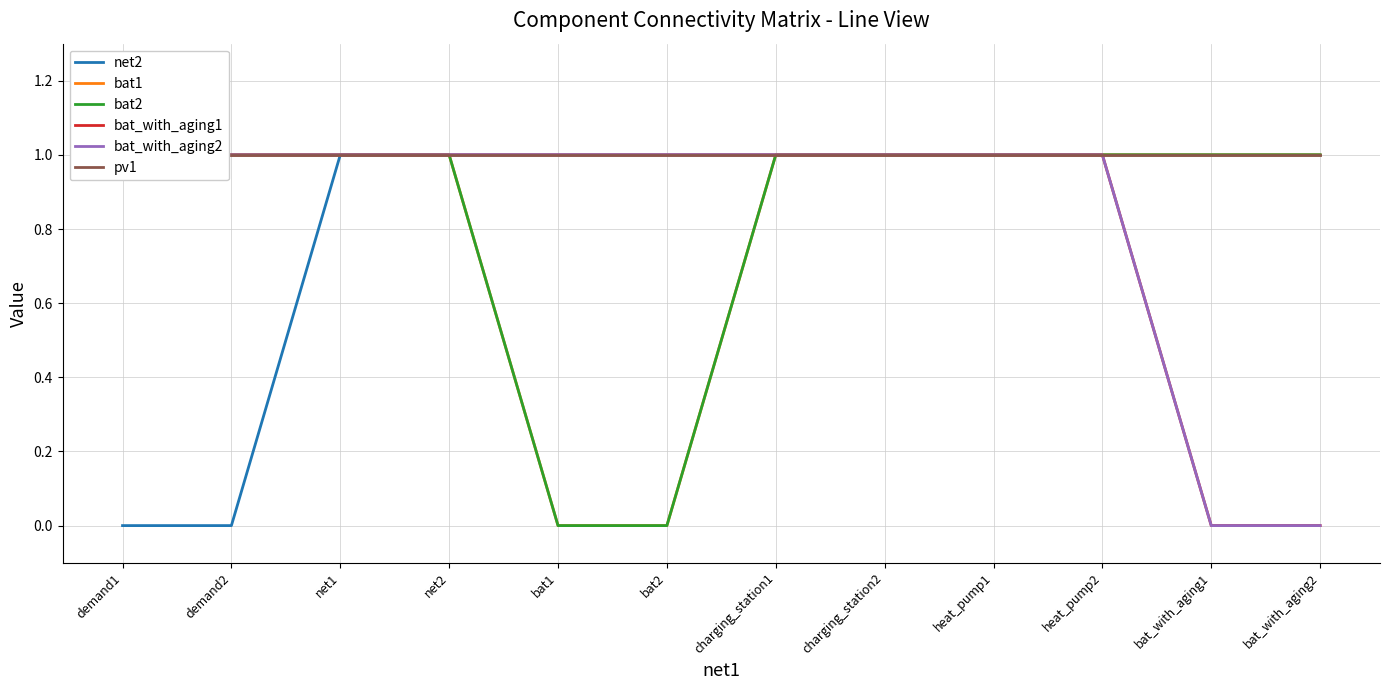

Where is net2 nearest to the value 0?

demand1